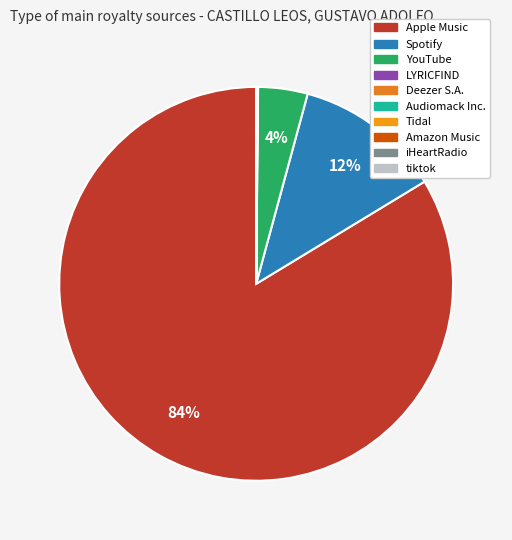

How many segments does this pie chart have?

10